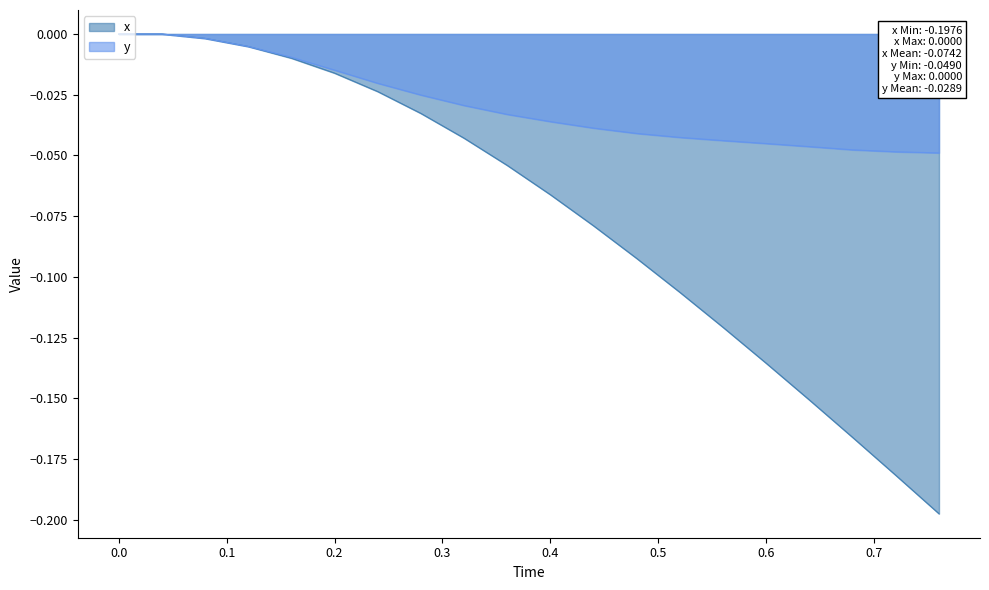

How many values in y are below zero?

18